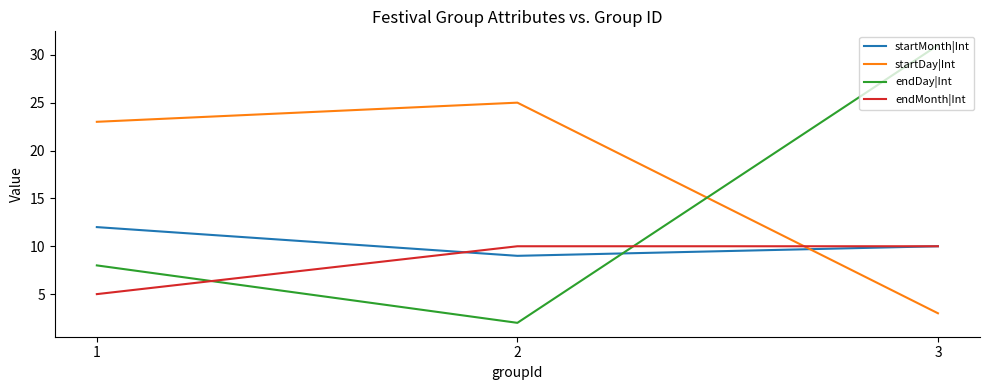

The value of endDay|Int at 2 is 2. True or false?

True